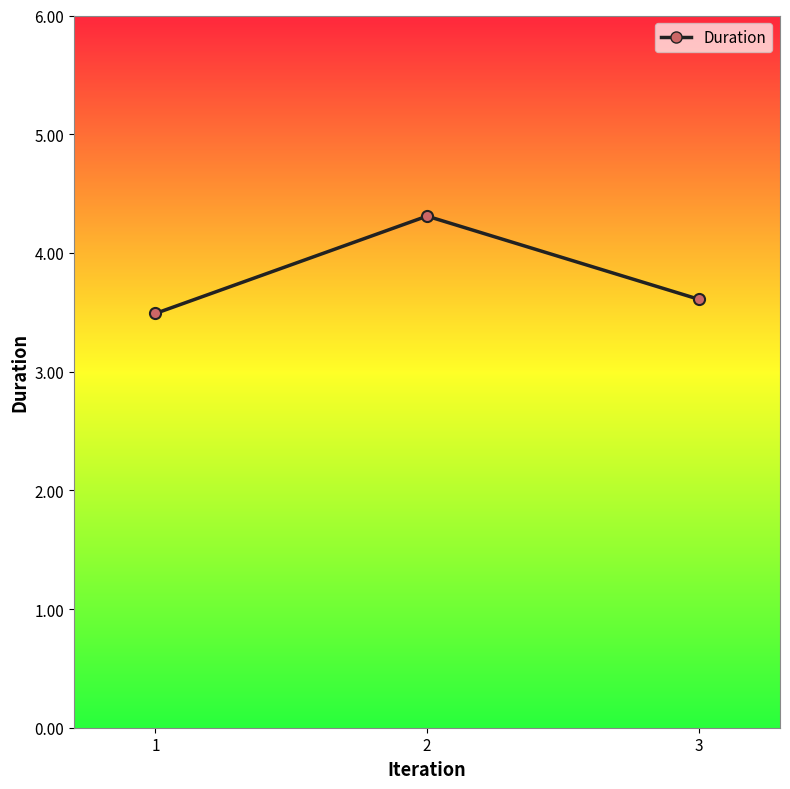

Rank the categories by value from highest to lowest.

2, 3, 1